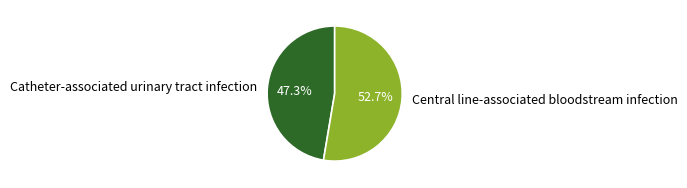

Does Catheter-associated urinary tract infection represent more than half of the total?

No